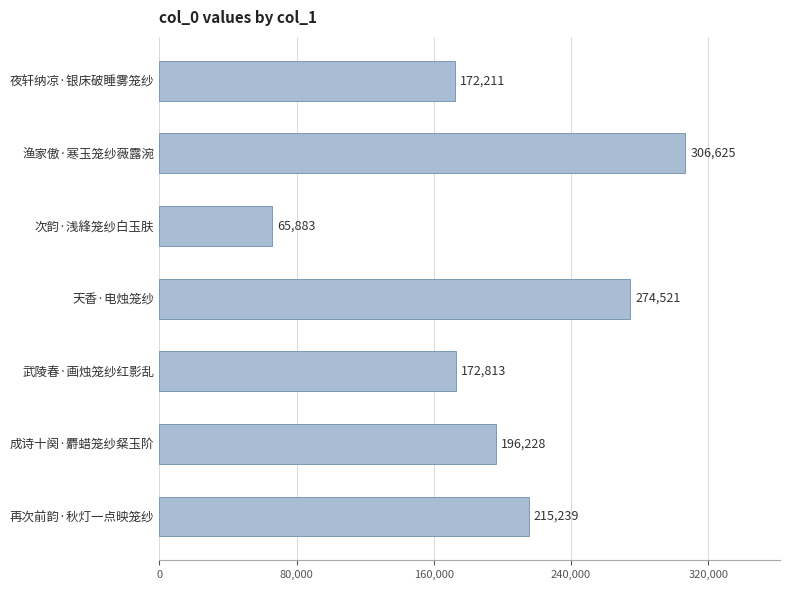

Reading bottom to top, extract all data points from this chart.

再次前韵·秋灯一点映笼纱=215239	成诗十阕·麝蜡笼纱粲玉阶=196228	武陵春·画烛笼纱红影乱=172813	天香·电烛笼纱=274521	次韵·浅綘笼纱白玉肤=65883	渔家傲·寒玉笼纱薇露涴=306625	夜轩纳凉·银床破睡雾笼纱=172211